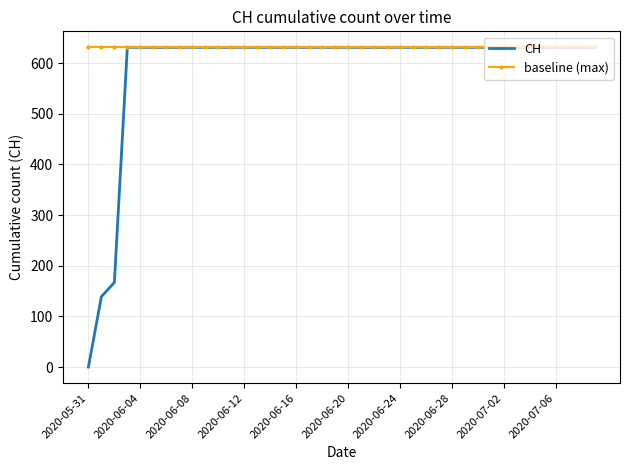

What is the sum of all CH values?

23653